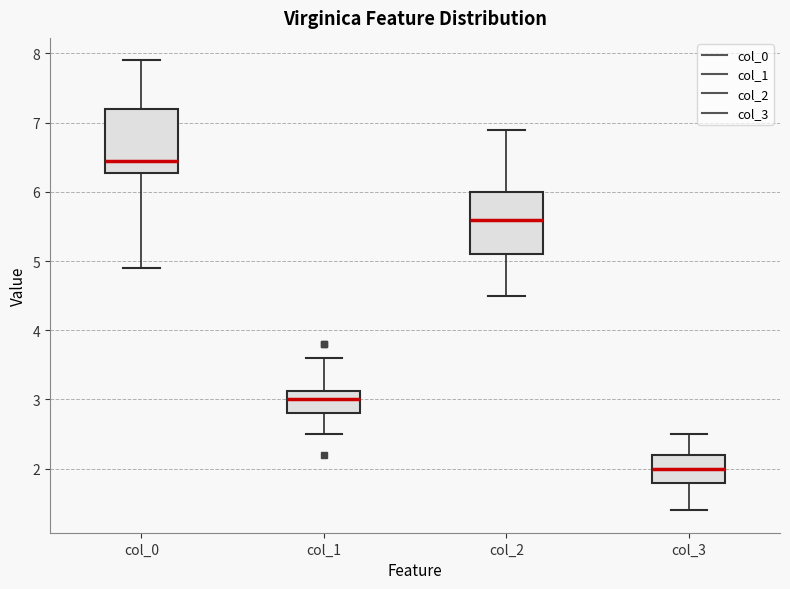

Reading left to right, read every box against the y-axis: the position of its median line, the range the box covers, and the ends of its whiskers. The values are not printed on the chart, so give them approximately, as read against the axis.

col_0: median 6.5, box 6.3 to 7.2, whiskers 4.9 to 7.9
col_1: median 3.0, box 2.8 to 3.1, whiskers 2.5 to 3.6
col_2: median 5.6, box 5.1 to 6.0, whiskers 4.5 to 6.9
col_3: median 2.0, box 1.8 to 2.2, whiskers 1.4 to 2.5